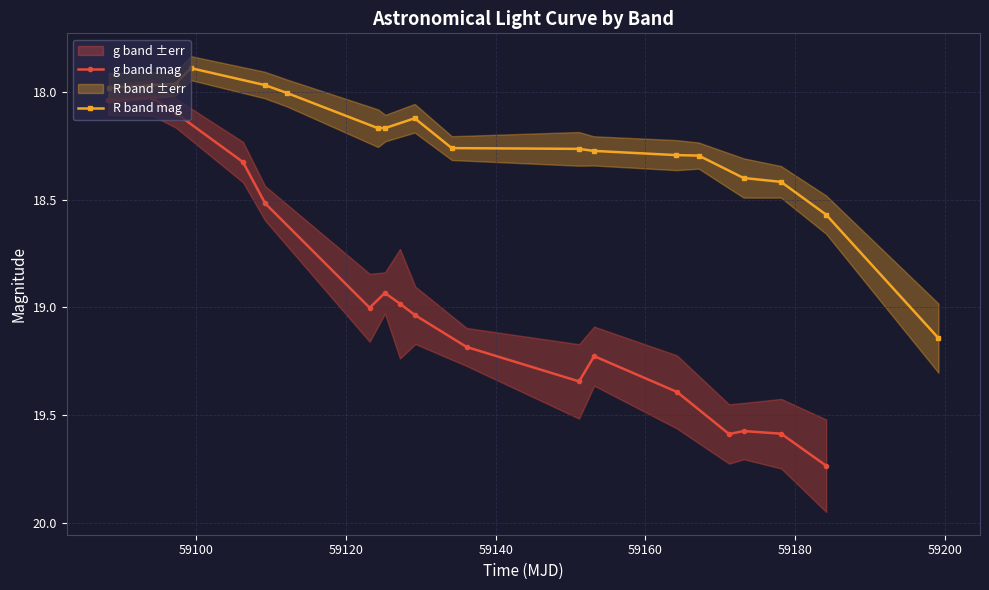

What is the value of the g band mag point at the 5th from the left?

18.5